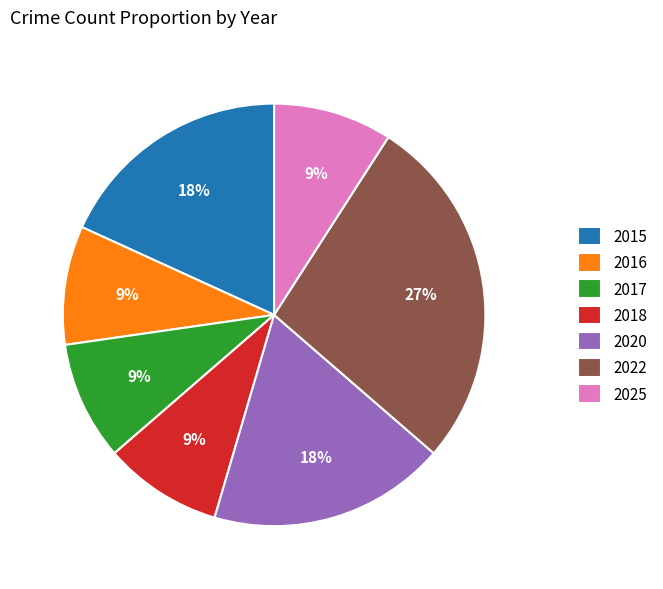

To the nearest percent, what percentage of the pie is 2018?

9%